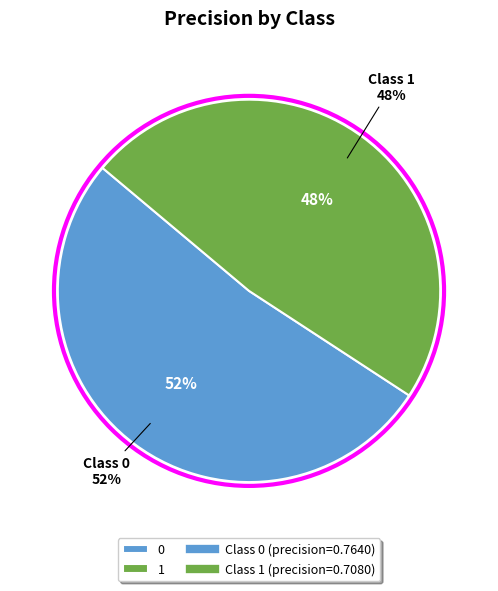

The 0 slice represents 41% of the pie. True or false?

False